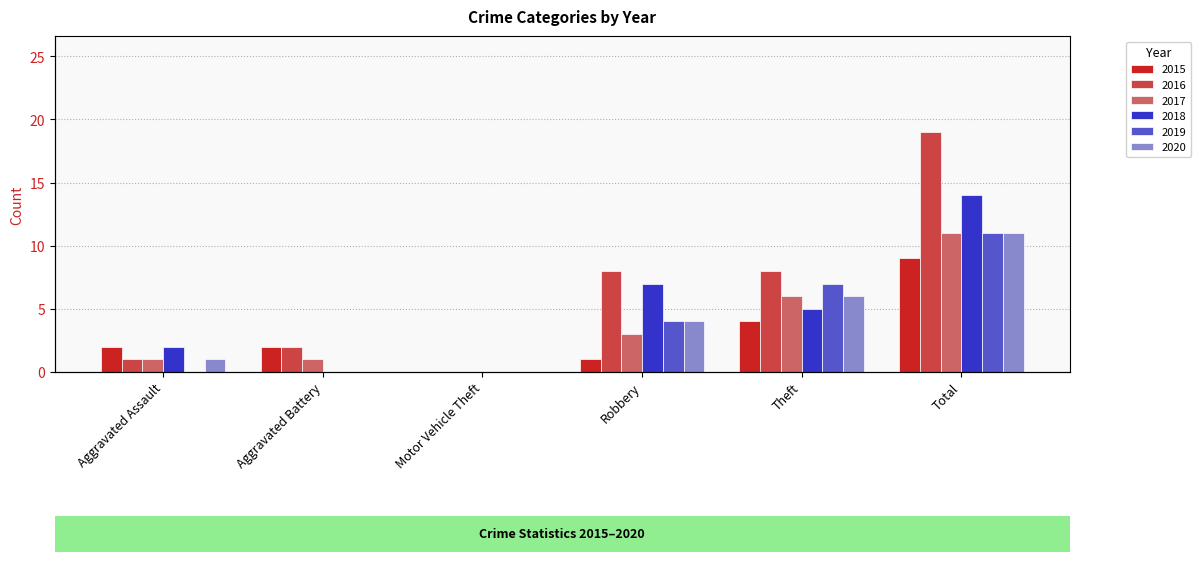

Does the chart contain stacked bars?

No